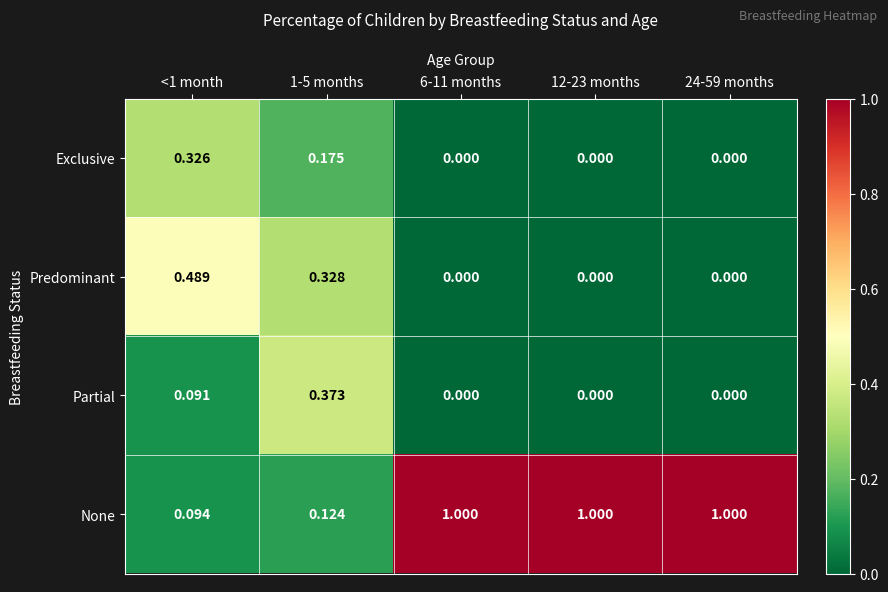

List the series in order of their peak value, highest first.

None, Predominant, Partial, Exclusive